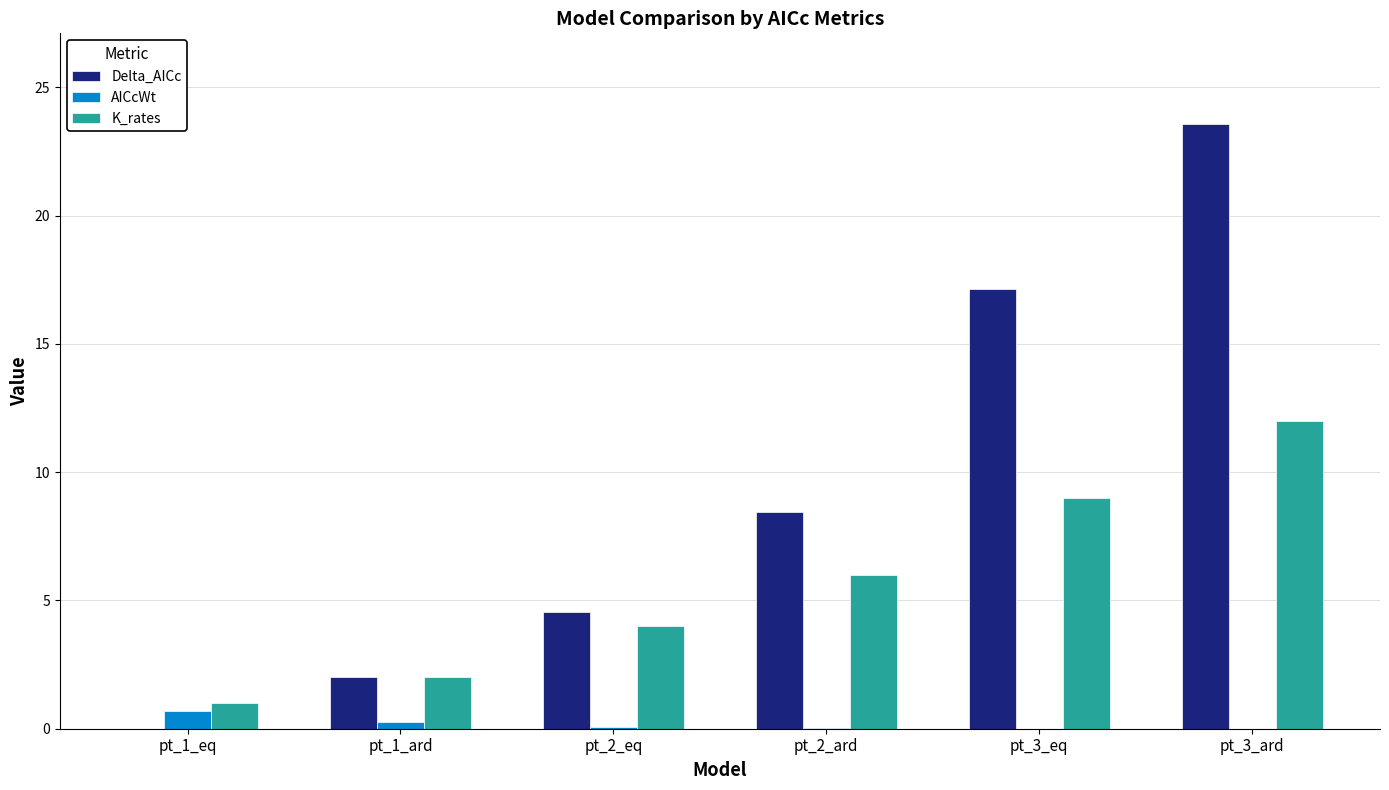

Which series changed the most between pt_1_ard and pt_3_eq?

Delta_AICc